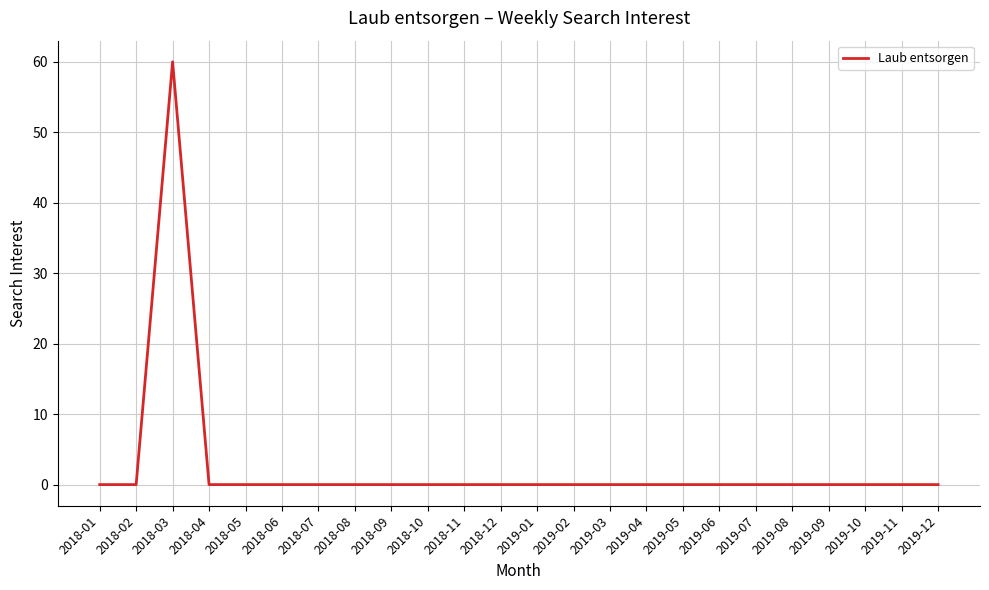

What is the difference between the maximum and minimum values?

60